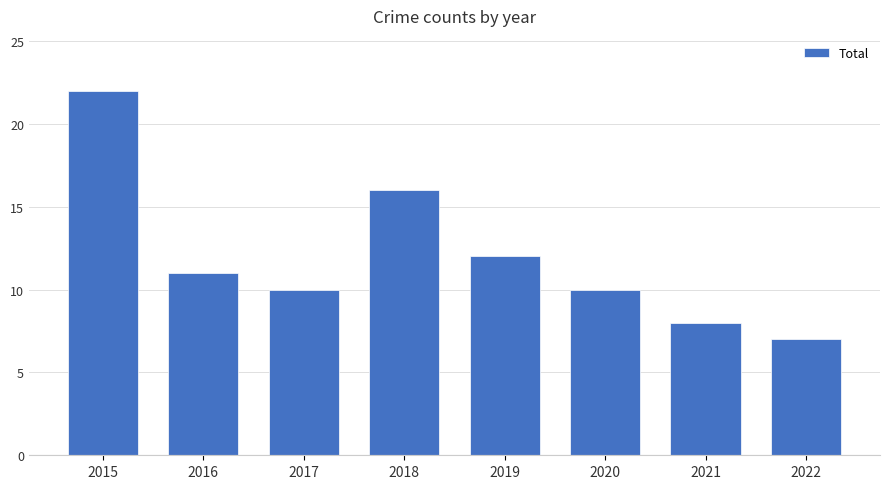

What is the approximate value at 2016, to the nearest 5?

10